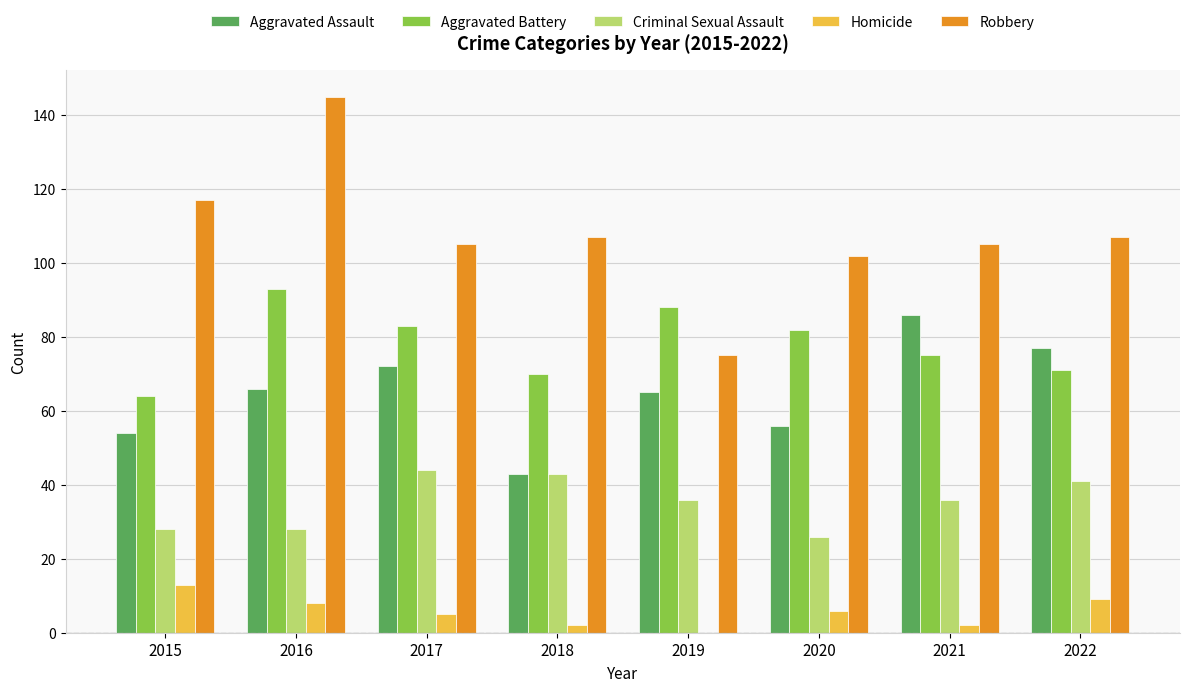

What is the maximum value for Robbery?

145